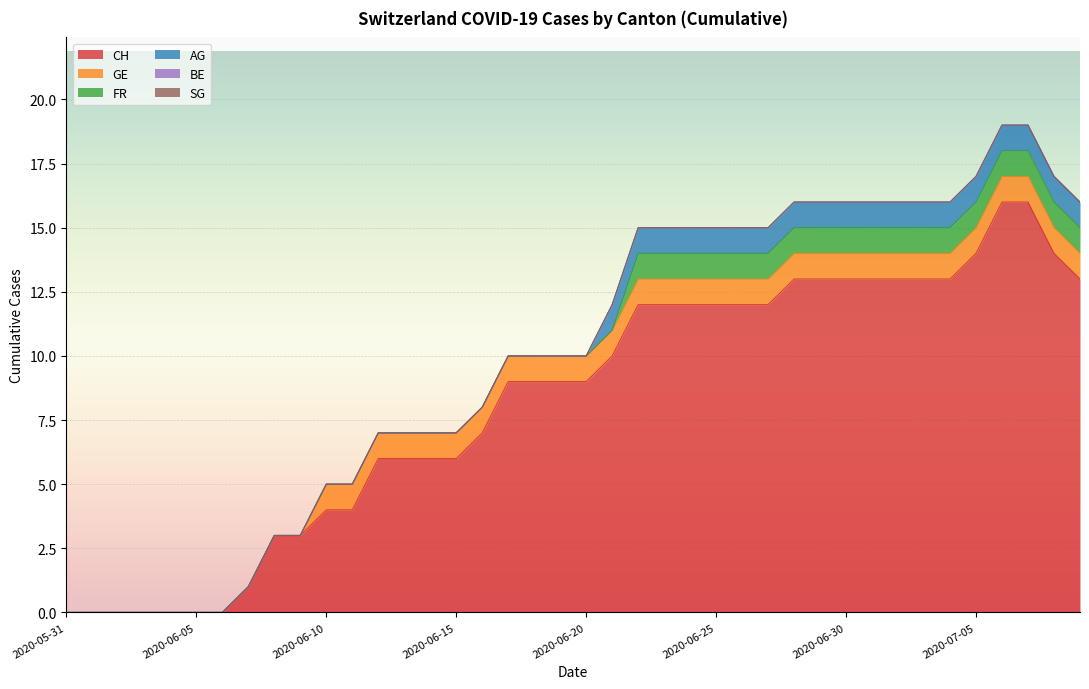

What is the maximum value for AG?

1